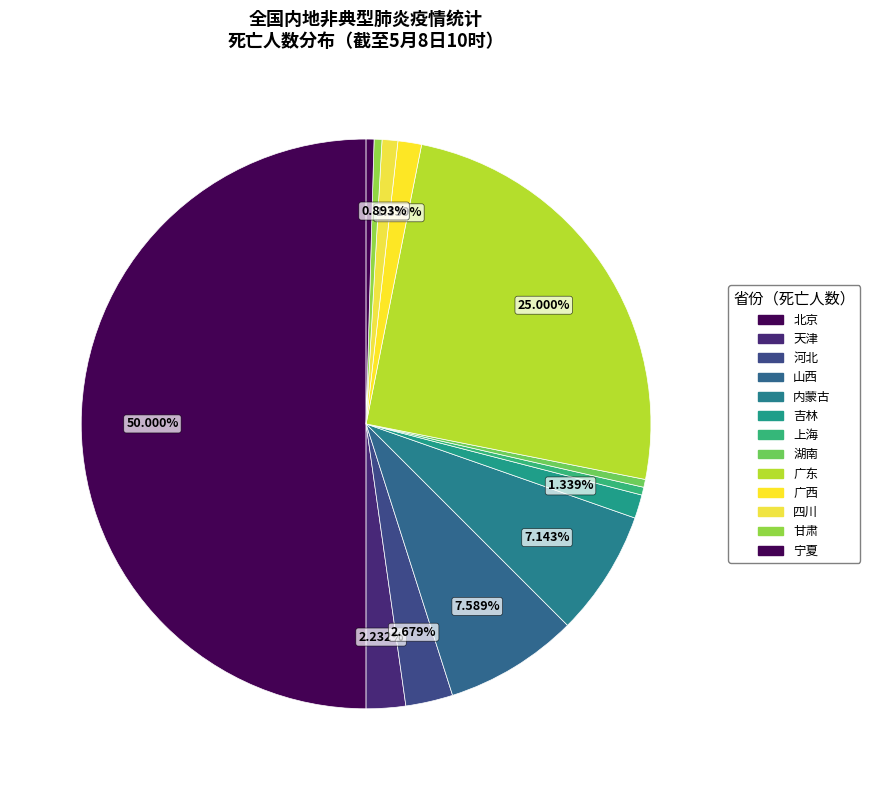

Is there a majority slice in this chart?

No